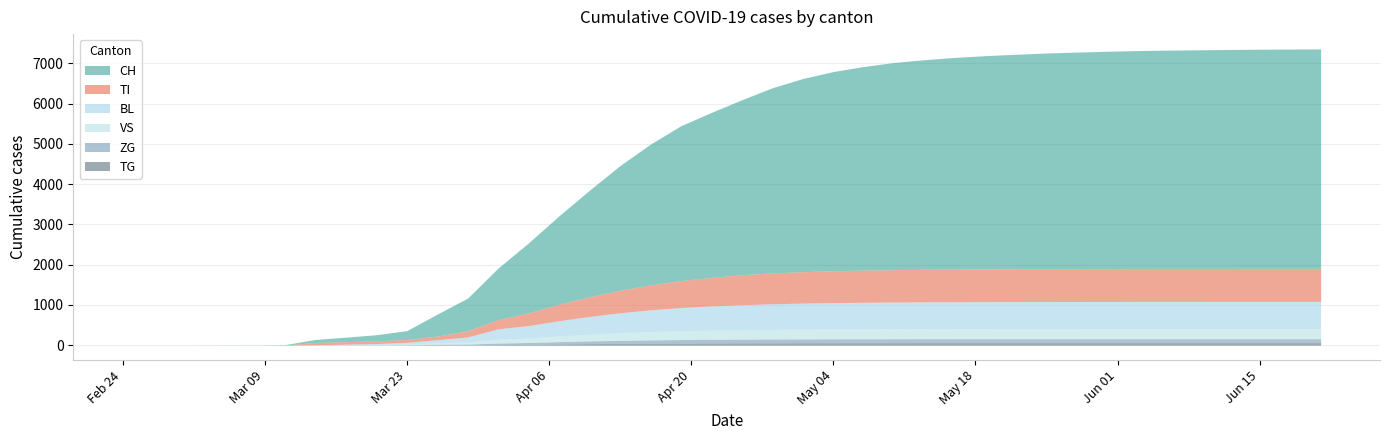

True or false: BL has a value of -1681.2 at Mar 23.

False